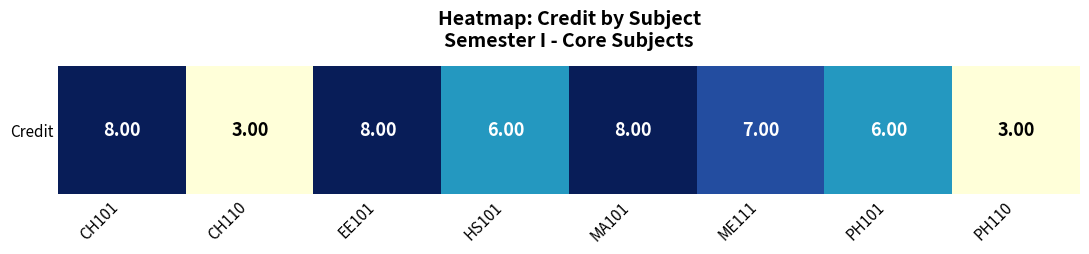

List the labels in order of value, smallest first.

CH110, PH110, HS101, PH101, ME111, CH101, EE101, MA101